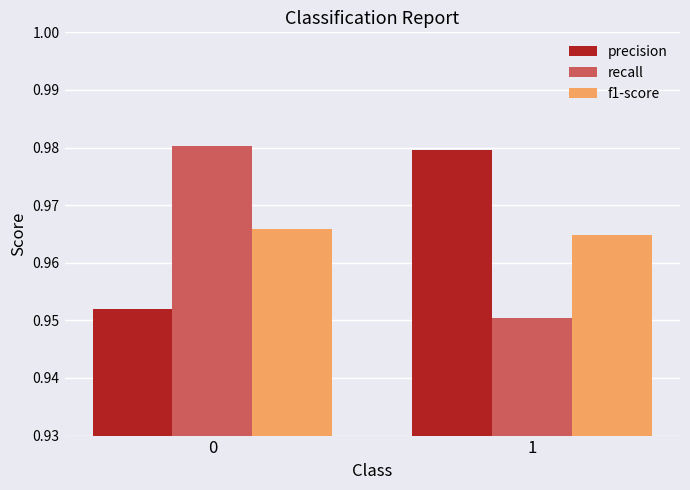

Count the recall values in the range 0 to 1.

2